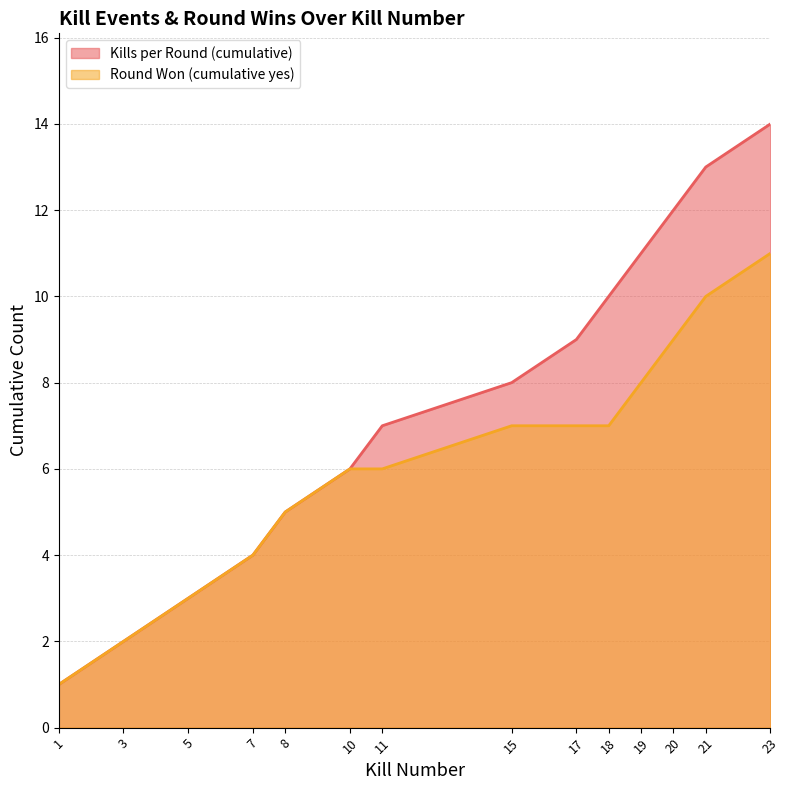

What is the sum of the Round Won (cumulative yes) values at 23 and 11?

17